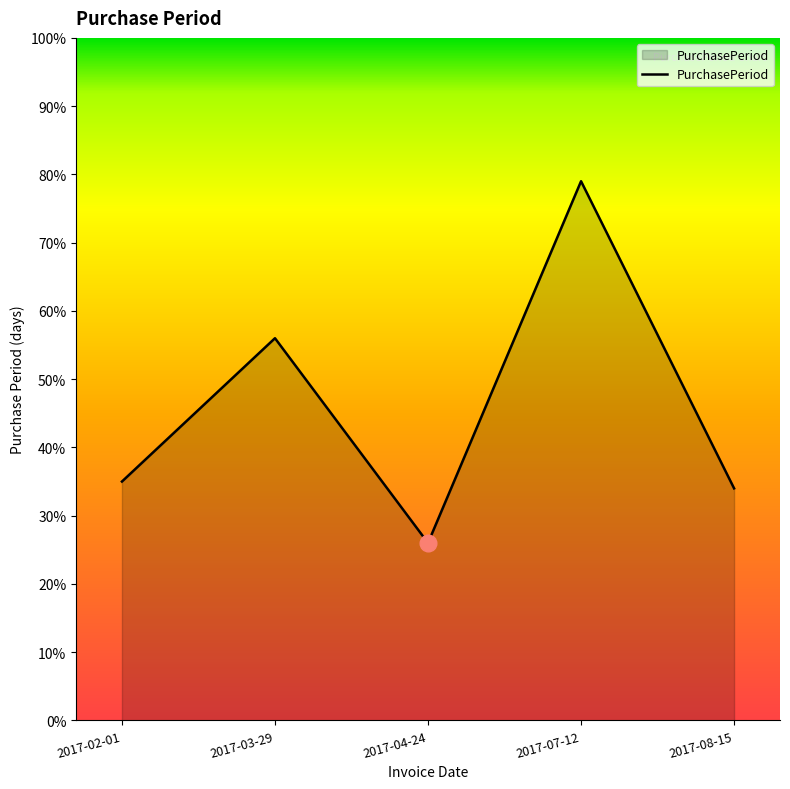

Count the number of data series in this chart.

1